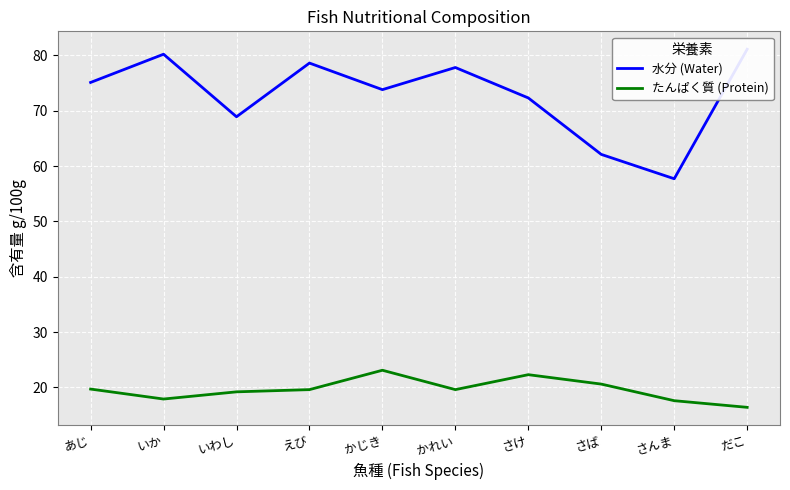

What is the value of the たんぱく質 (Protein) point at the 7th from the left?

22.3